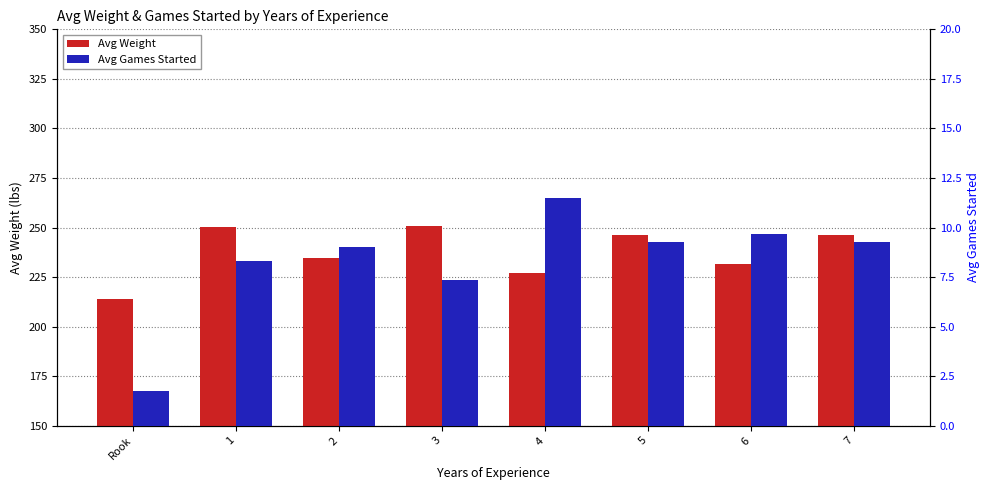

What is the difference between the second highest and second lowest values in the Avg Games Started series?

2.3